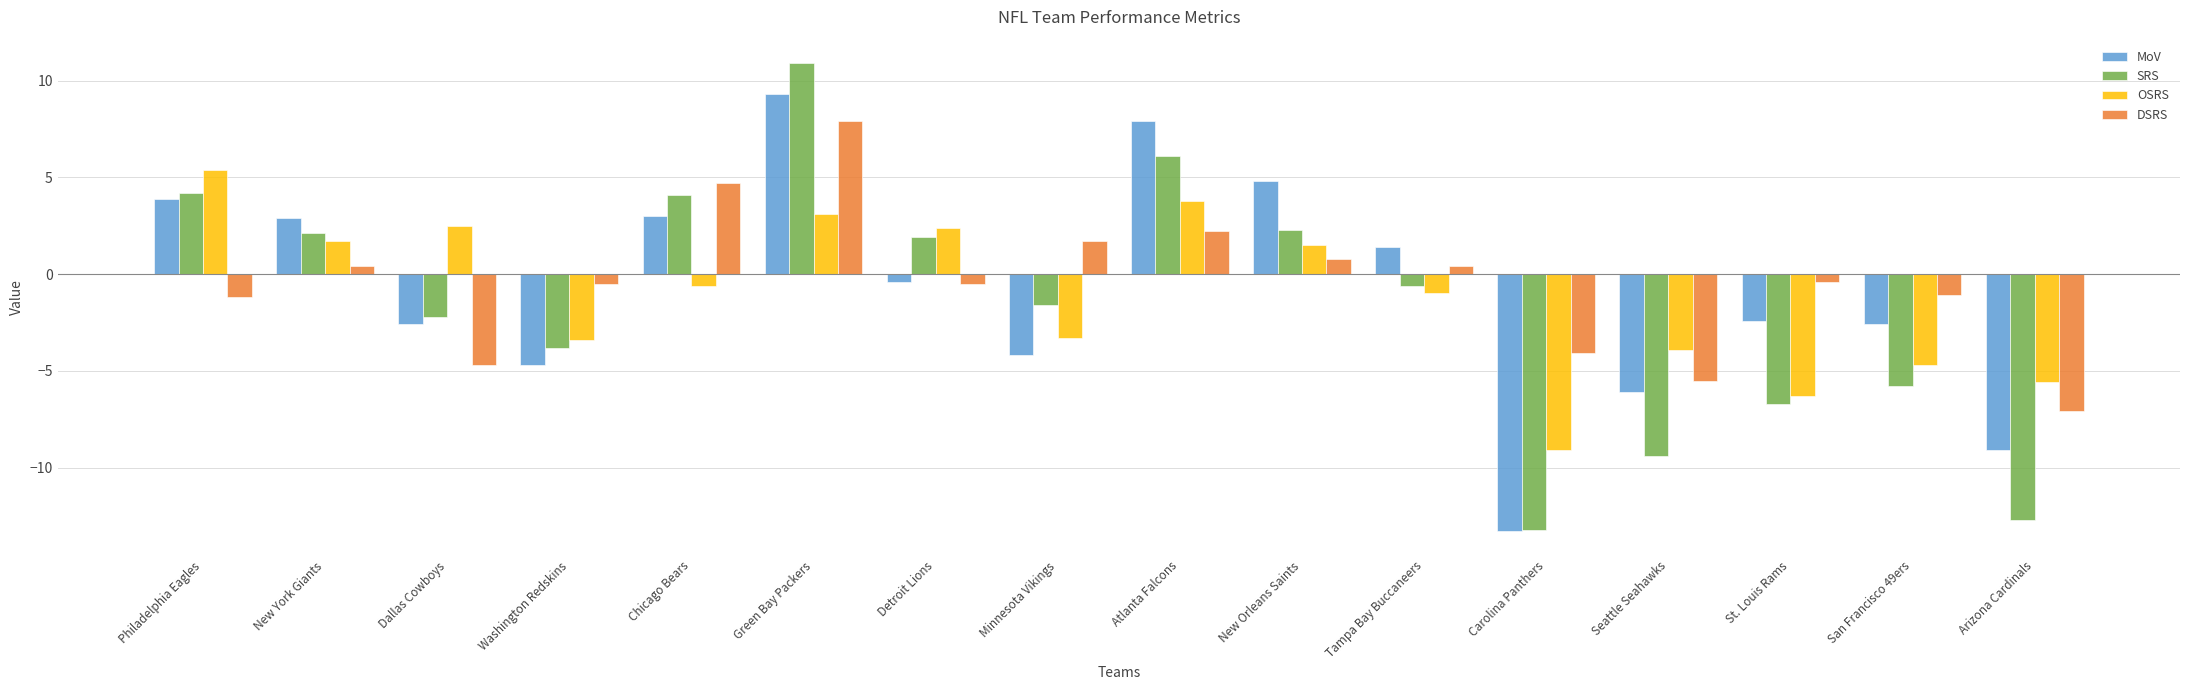

Rank the series at New York Giants from highest to lowest value.

MoV, SRS, OSRS, DSRS